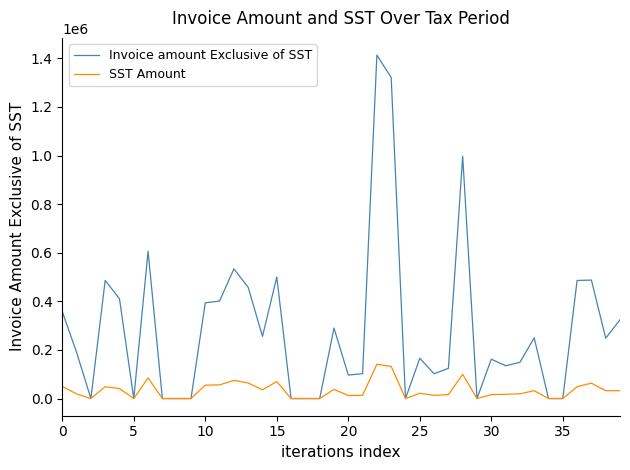

What is the greatest value displayed?

1413476.0